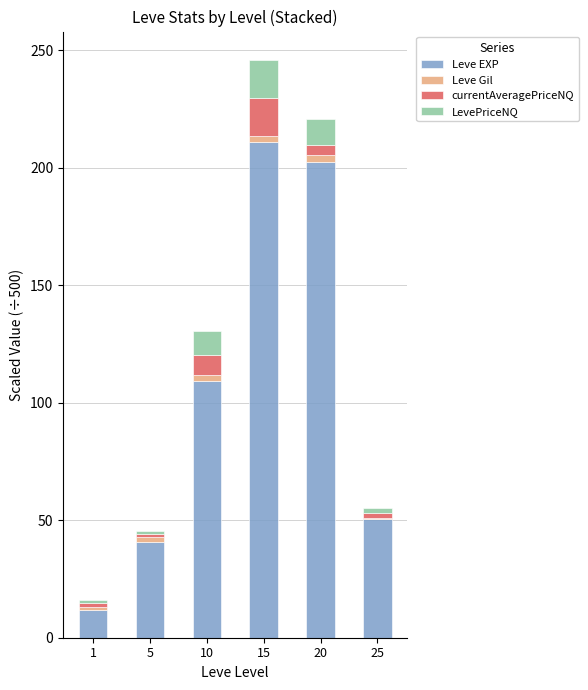

What is the highest value of the Leve EXP series?

210.8